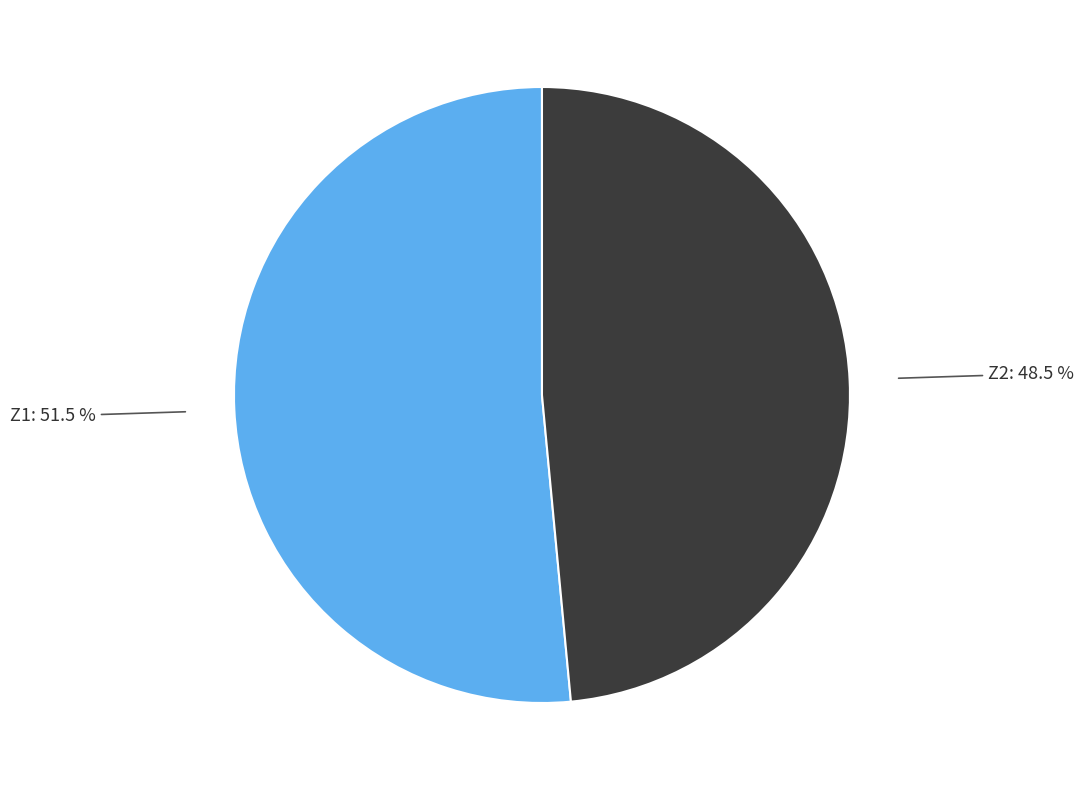

Does any single category account for the majority?

Yes